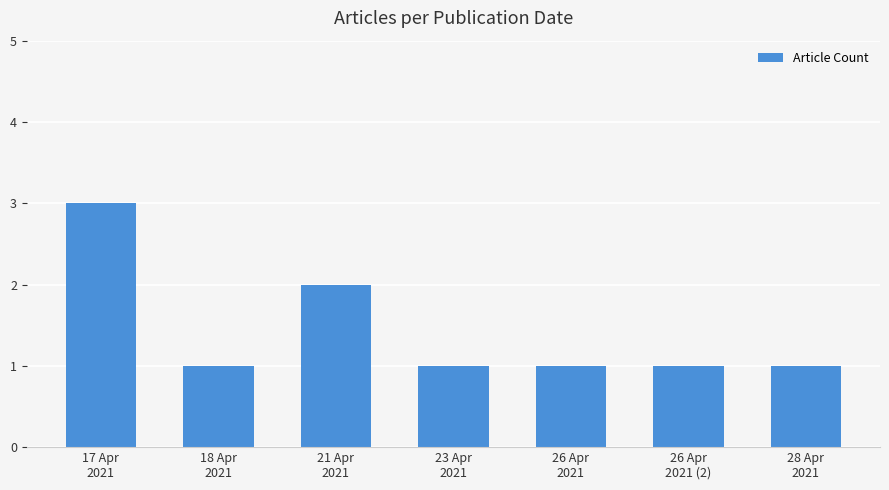

Reading left to right, what are all the values shown in this chart?

3	1	2	1	1	1	1